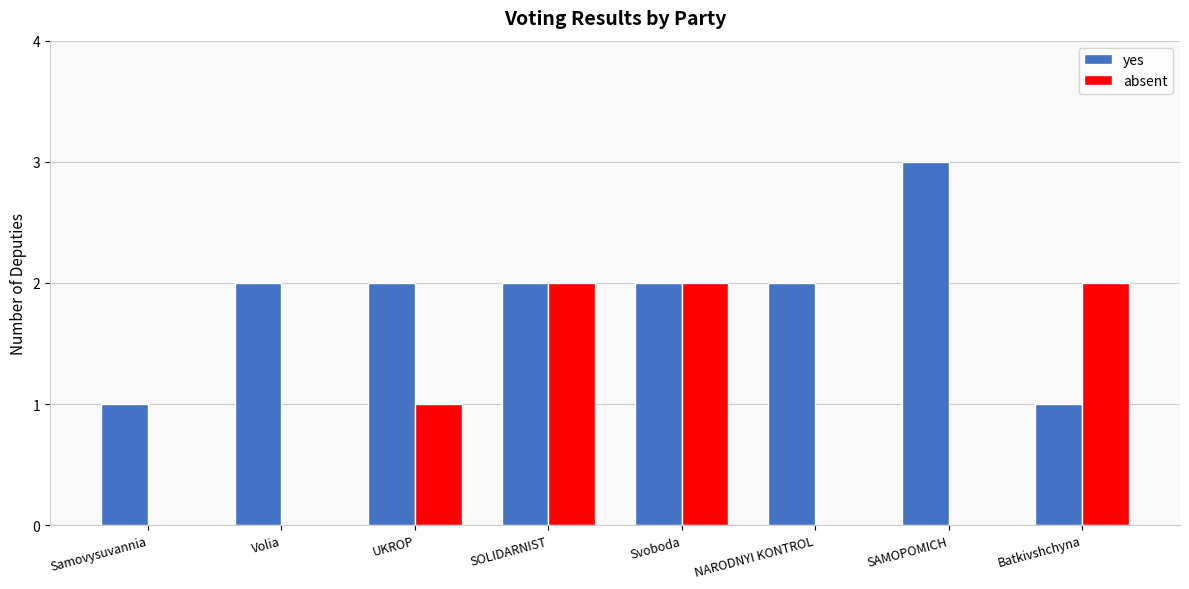

Where is absent nearest to the value 1?

UKROP